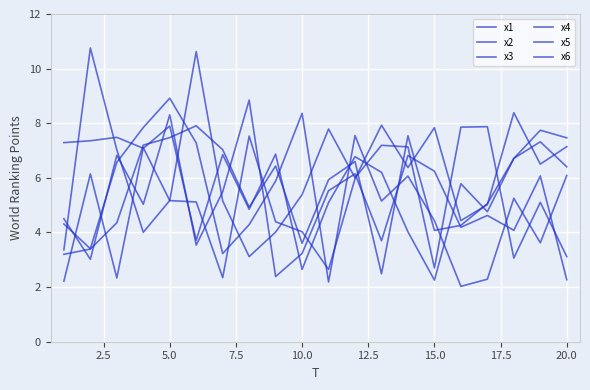

At which category is the sum across all series the highest?

5.0